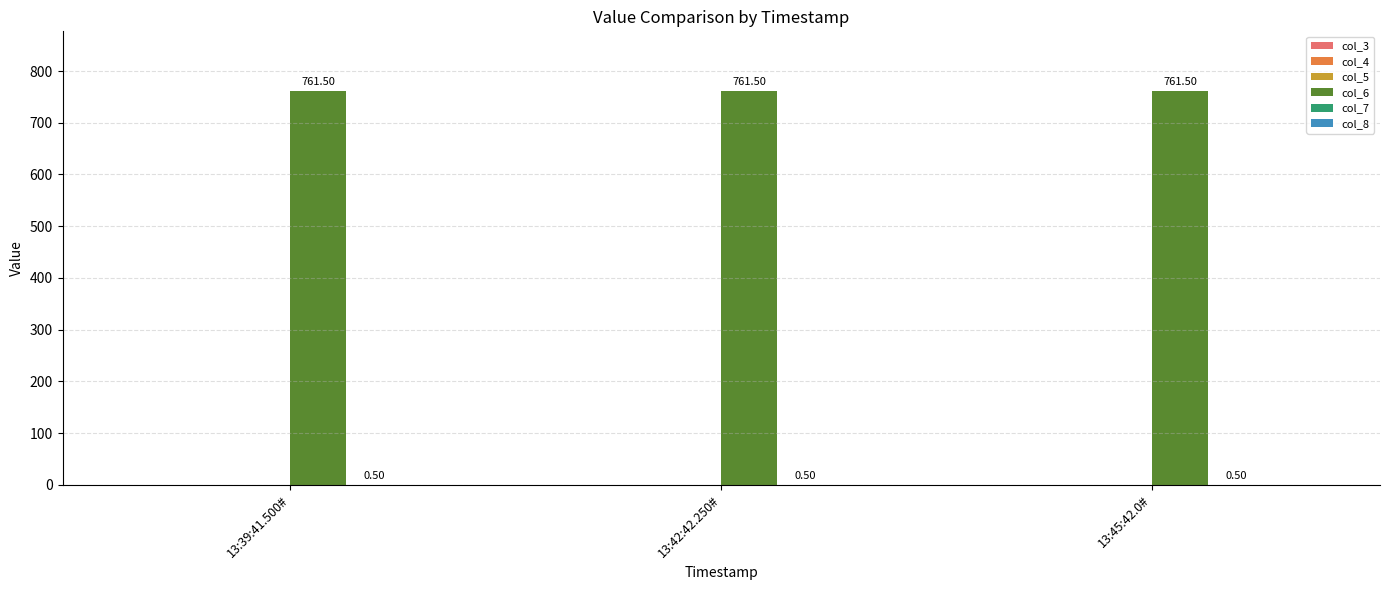

Does the chart contain stacked bars?

No